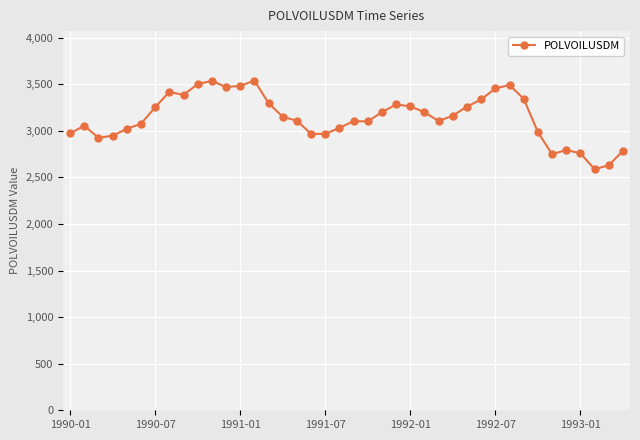

What is the value of the 20th point from the left?

3030.1